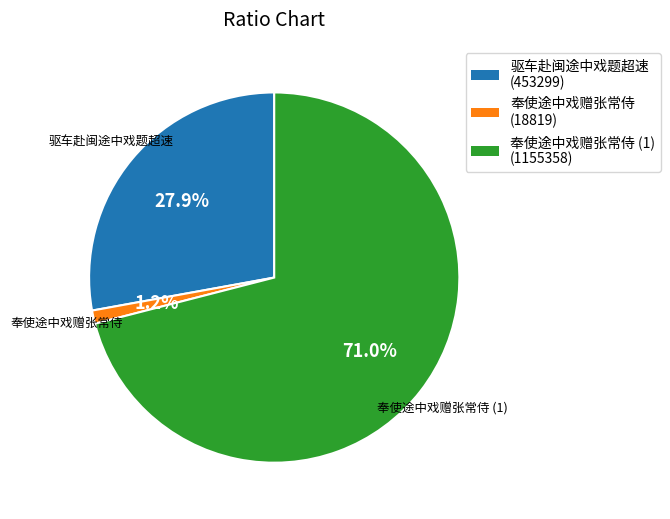

How much of the chart is everything except 驱车赴闽途中戏题超速?

72.1%